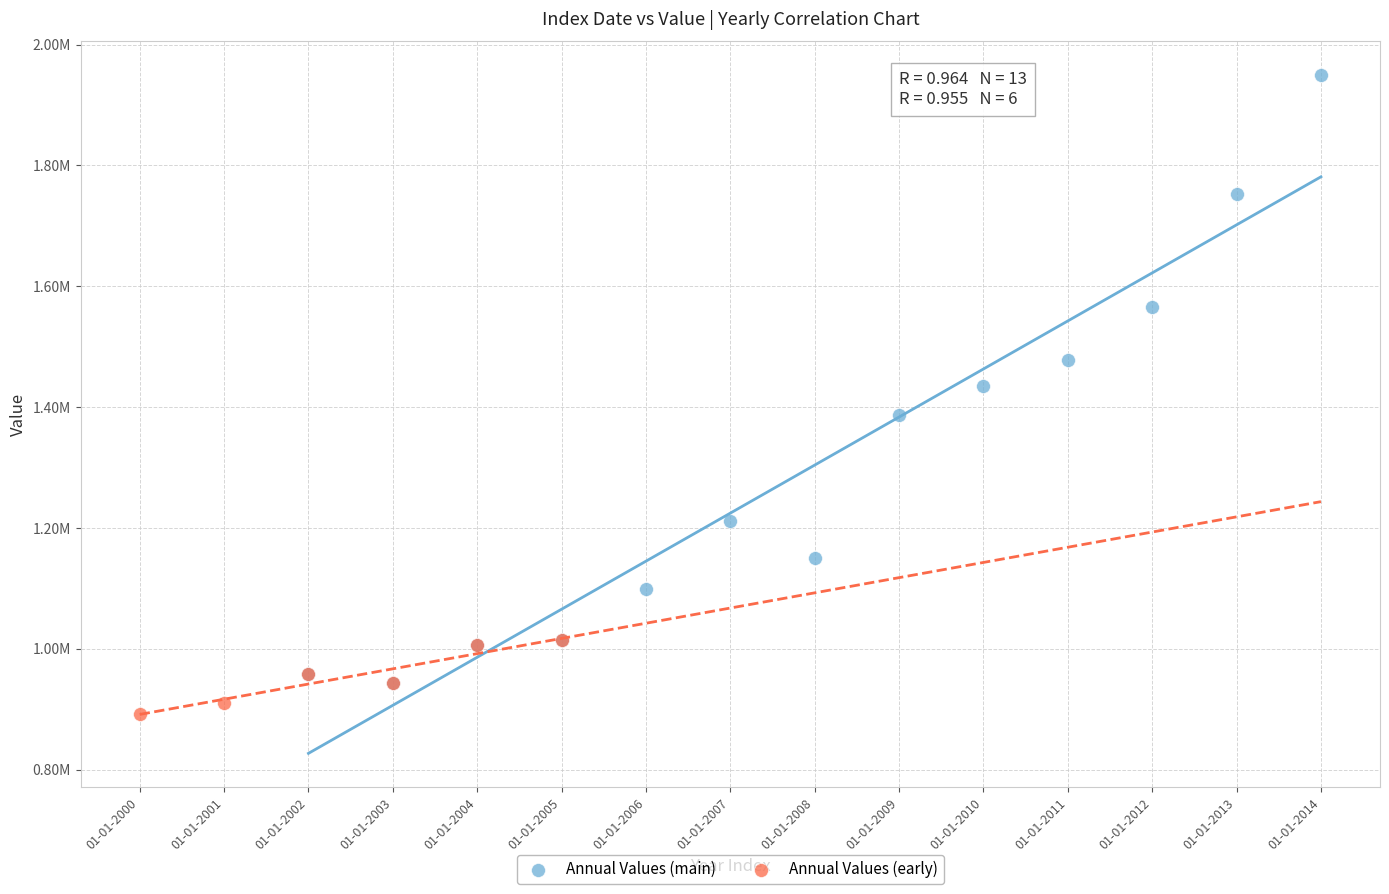

What are all the series names shown in the legend?

Annual Values (main), Annual Values (early)